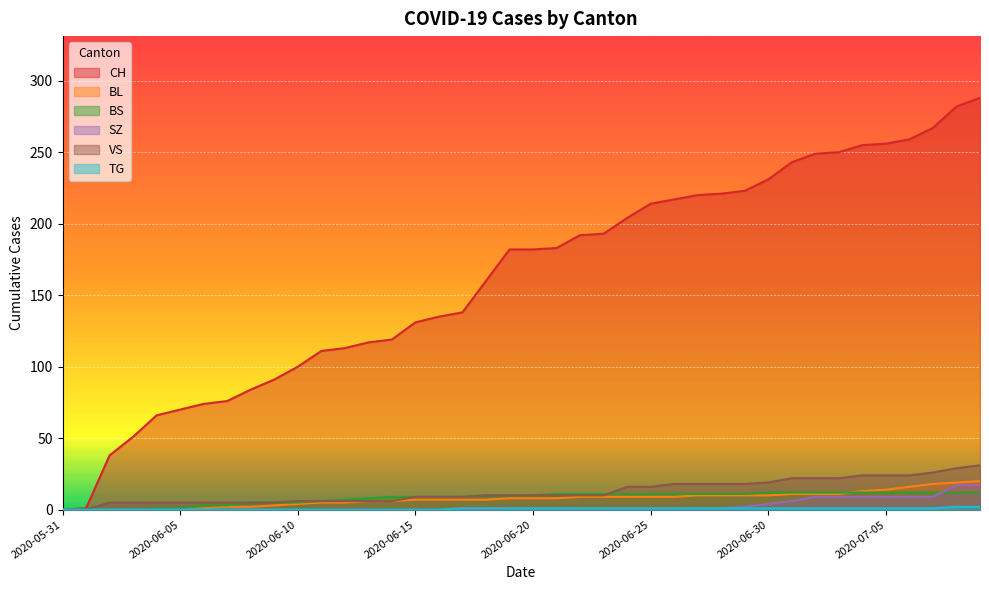

How many values in the TG series are below 1?

17